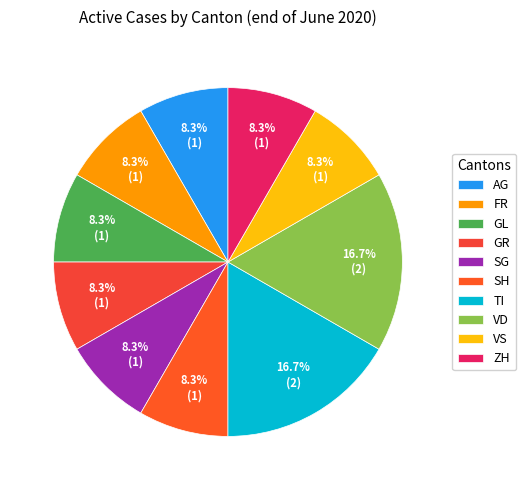

Is GL the majority of the pie?

No